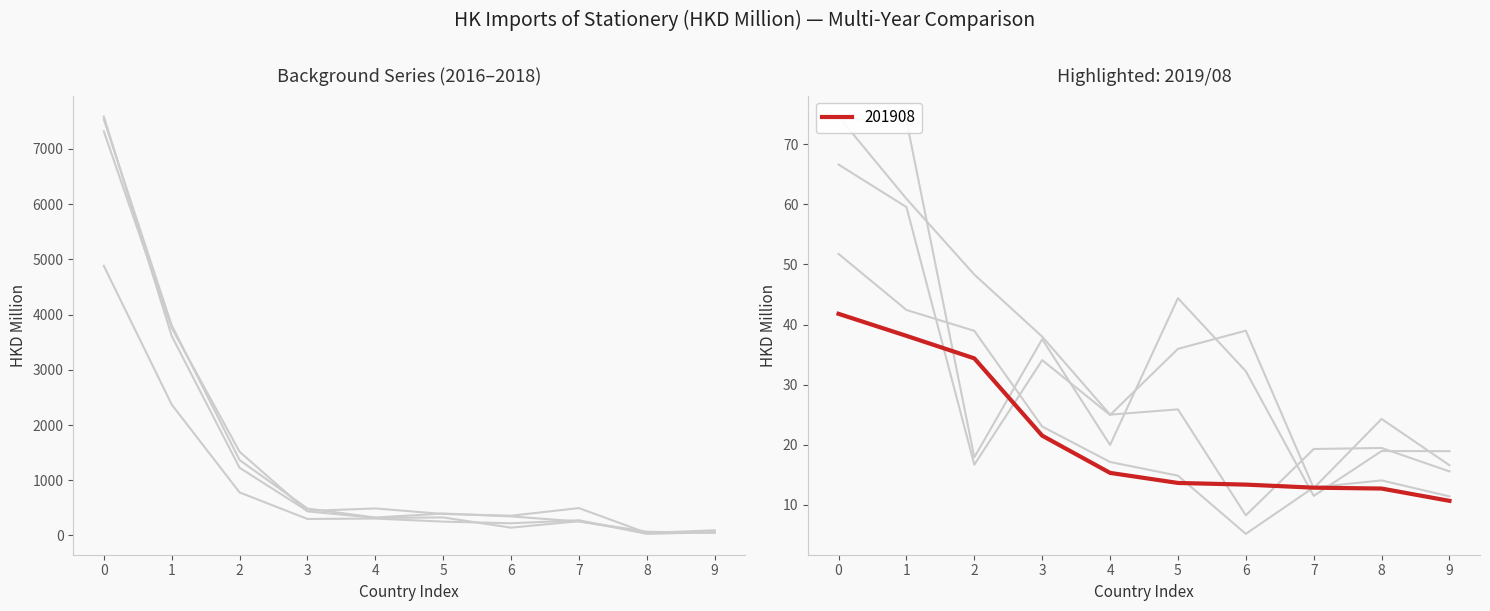

What is the highest value of the 201612 series?

7316.6